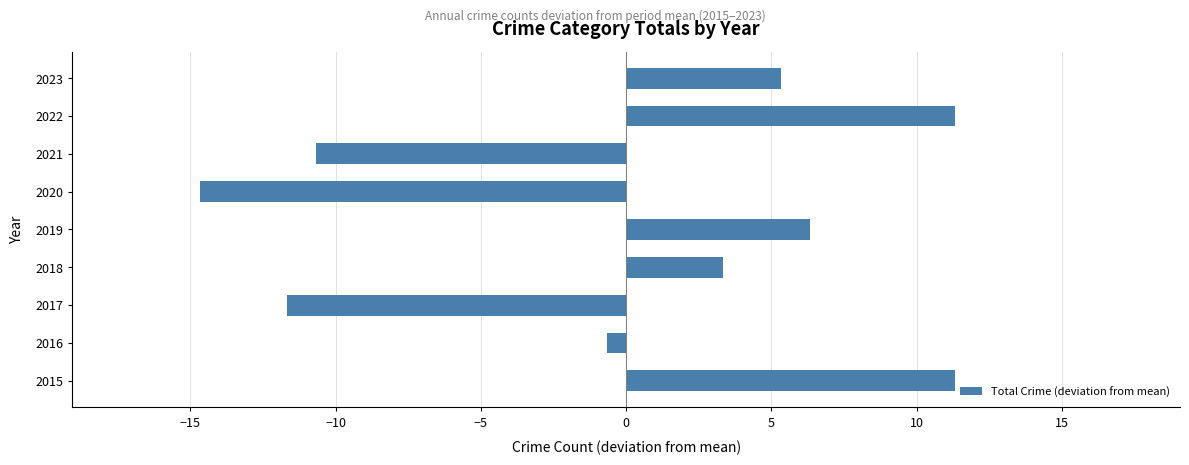

How many bars are there in total?

9